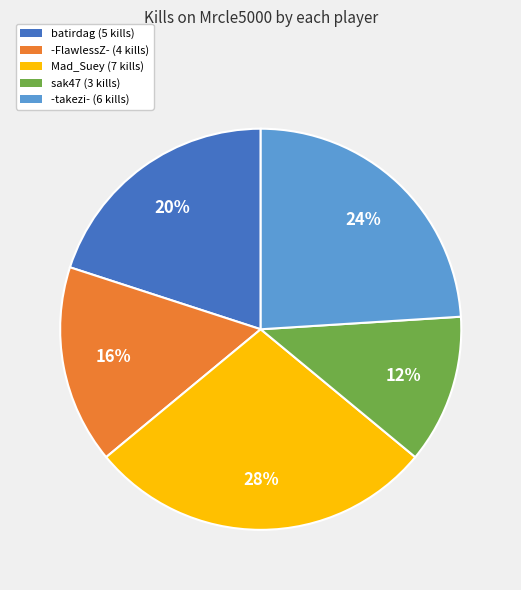

Is batirdag (5 kills) the majority of the pie?

No